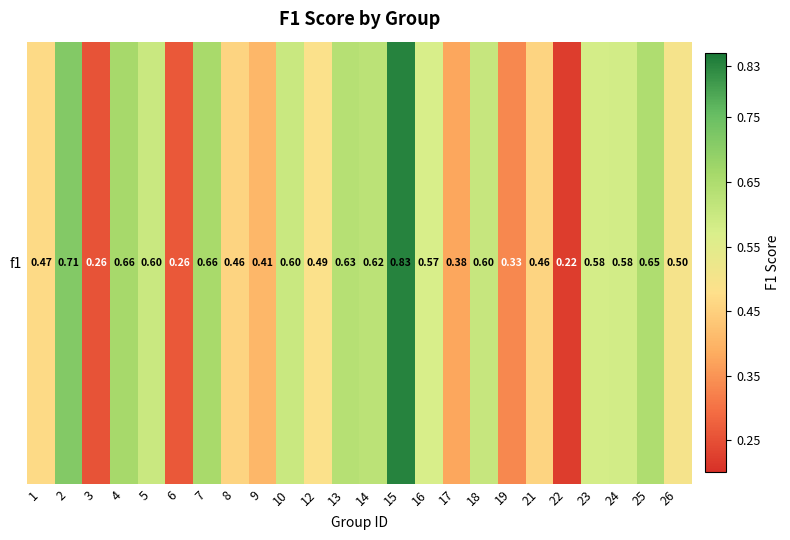

Reading left to right, what are all the values shown in this chart?

0.5	0.7	0.3	0.7	0.6	0.3	0.7	0.5	0.4	0.6	0.5	0.6	0.6	0.8	0.6	0.4	0.6	0.3	0.5	0.2	0.6	0.6	0.6	0.5